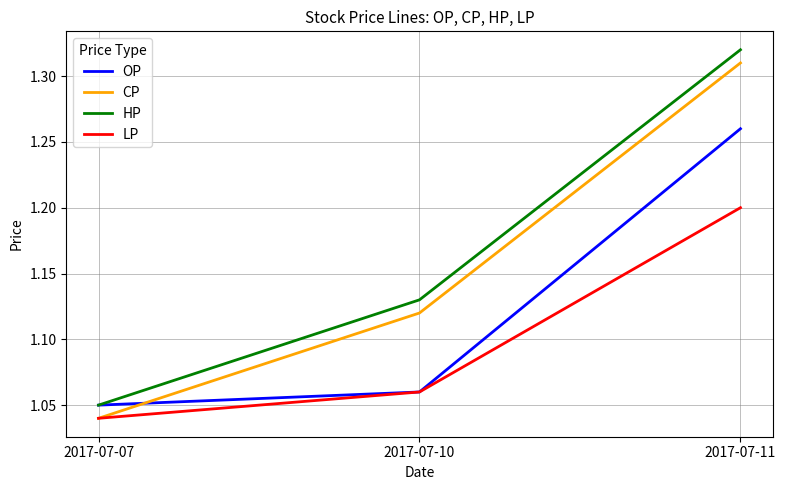

The value of CP at 2017-07-10 is 1.7. True or false?

False